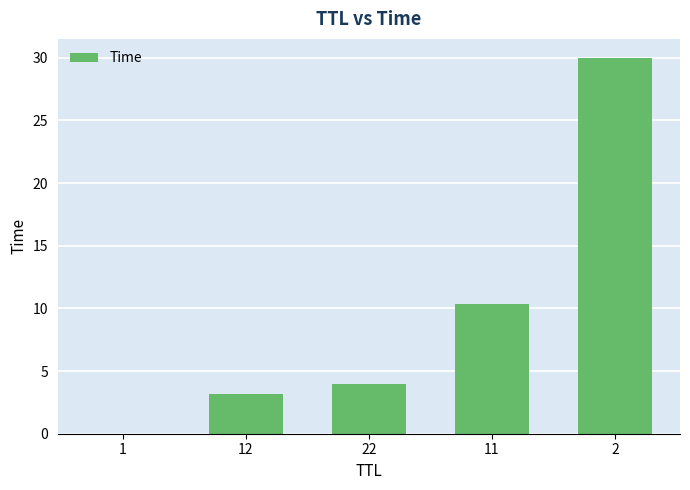

Is it true that the value at 22 is 3.9?

True